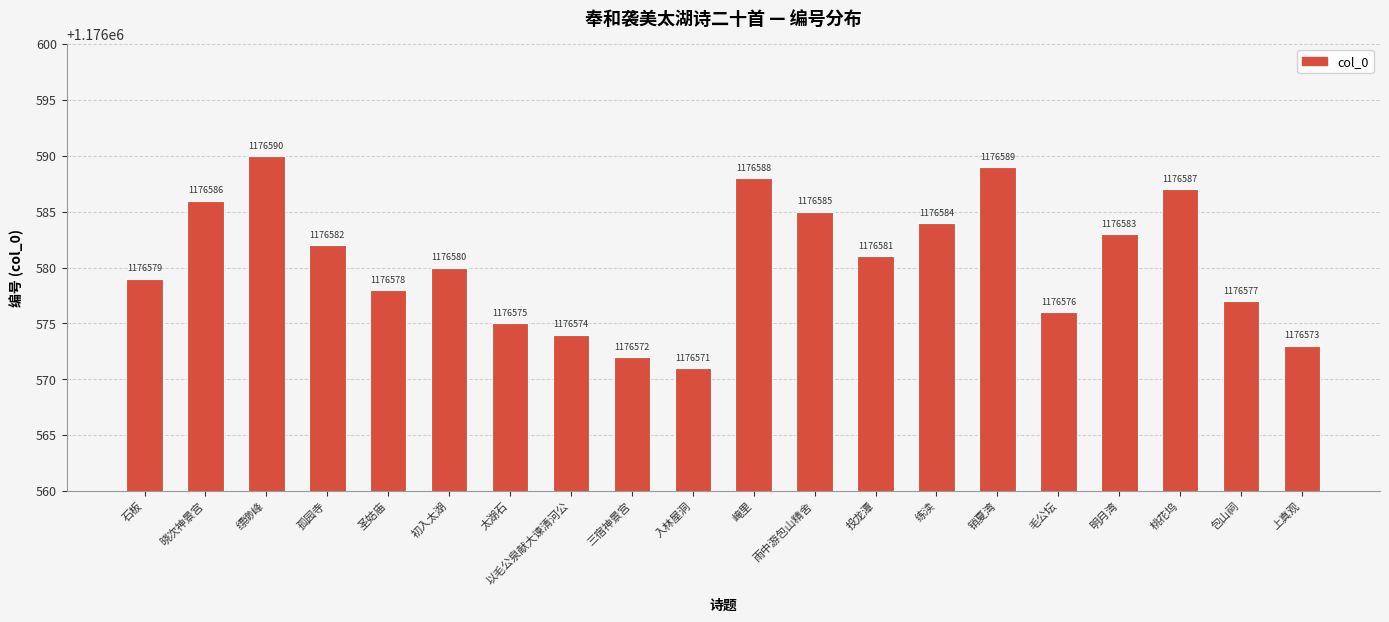

What is the label of the 7th bar from the left?

太湖石